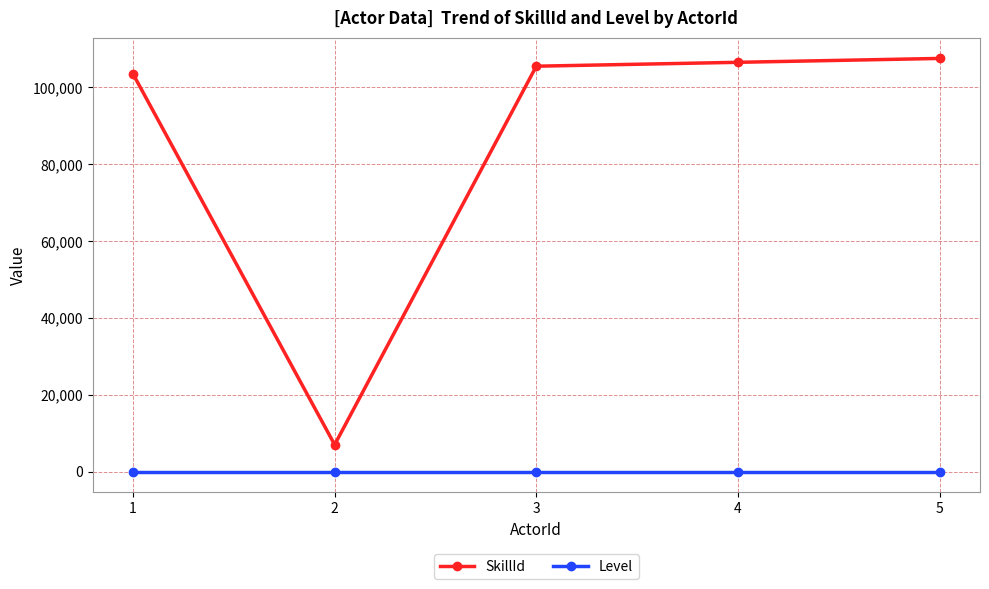

Rank the series by their maximum value, from lowest to highest.

Level, SkillId